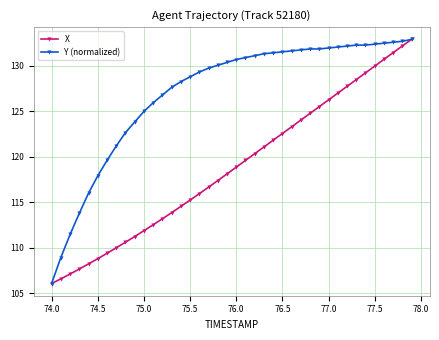

At how many categories does at least one series exceed 117?

35